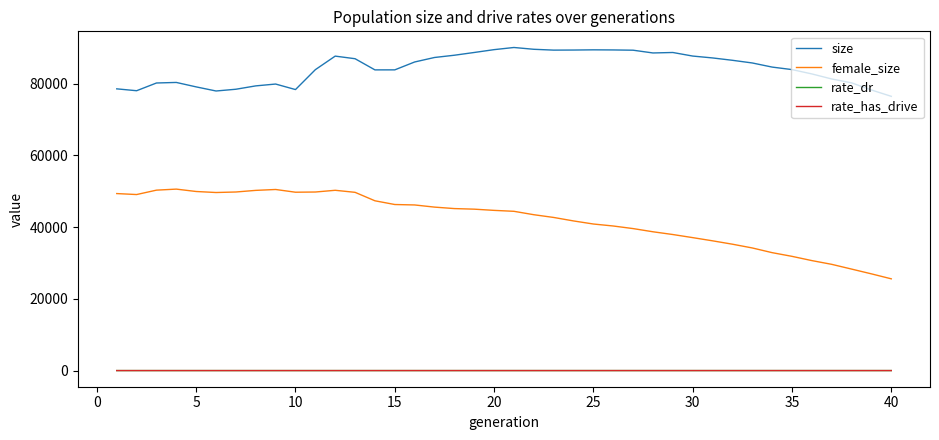

Which series has the largest range (max minus min)?

female_size